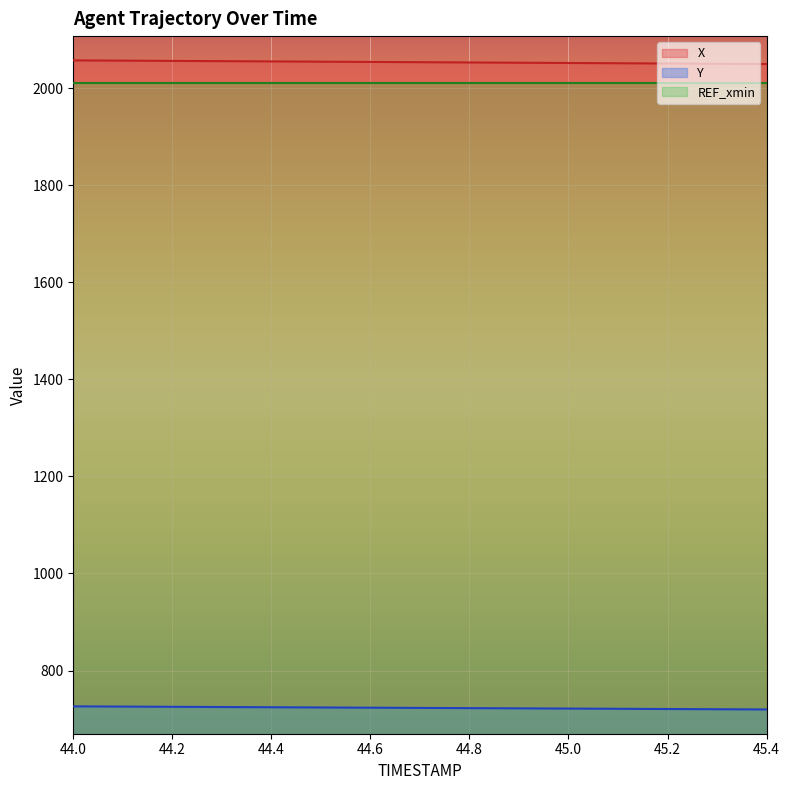

What is the label of the 10th point from the right?

44.5